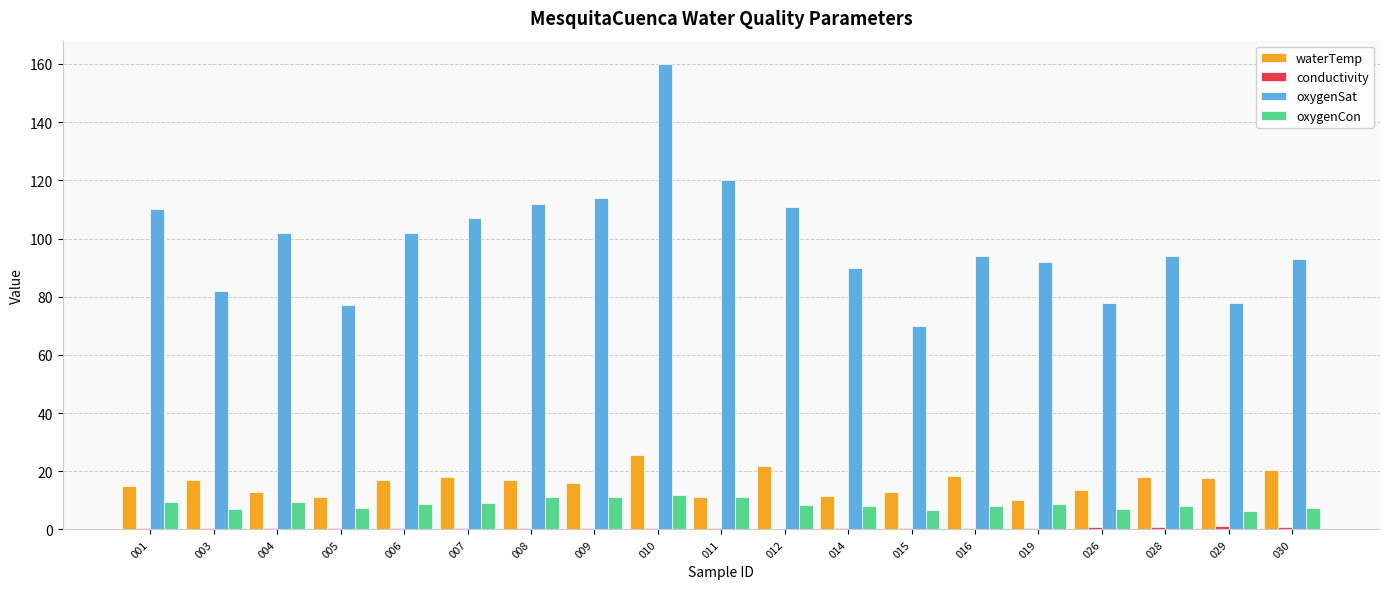

Which series has the largest total across all categories?

oxygenSat